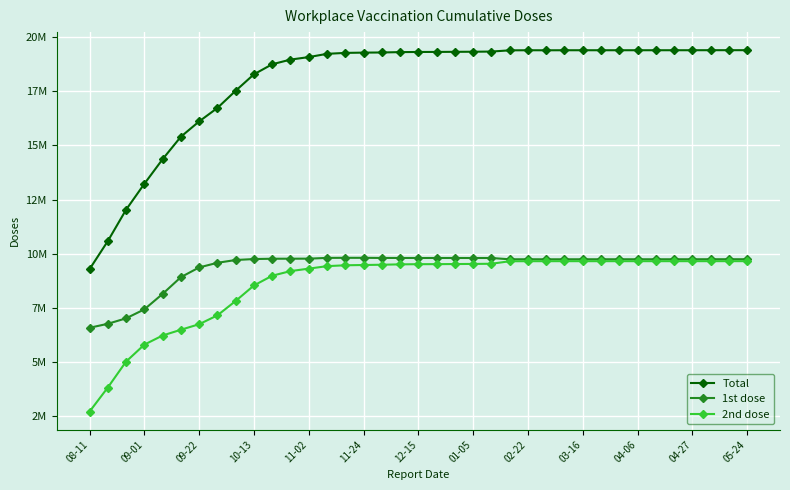

Where is the first local maximum for Total?

02-22